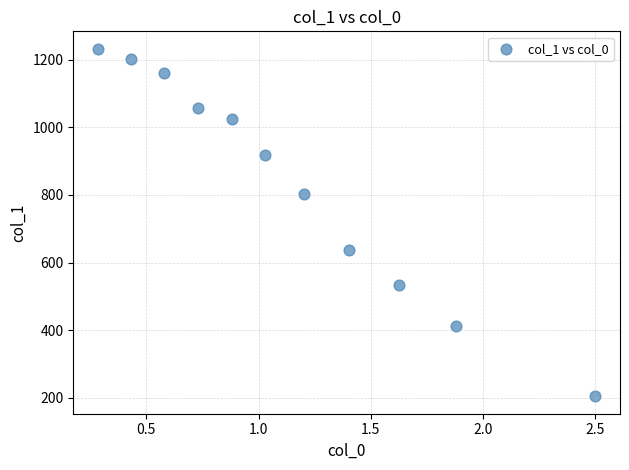

What is the average X value?

1.1